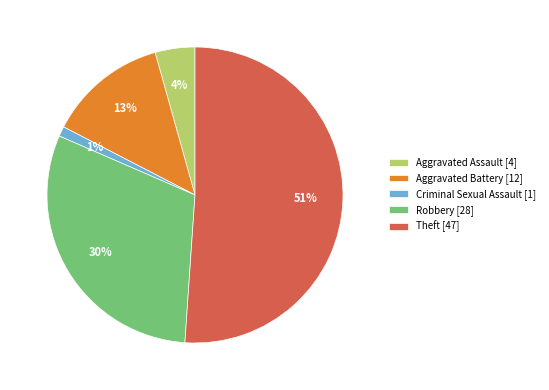

Is there a majority slice in this chart?

Yes